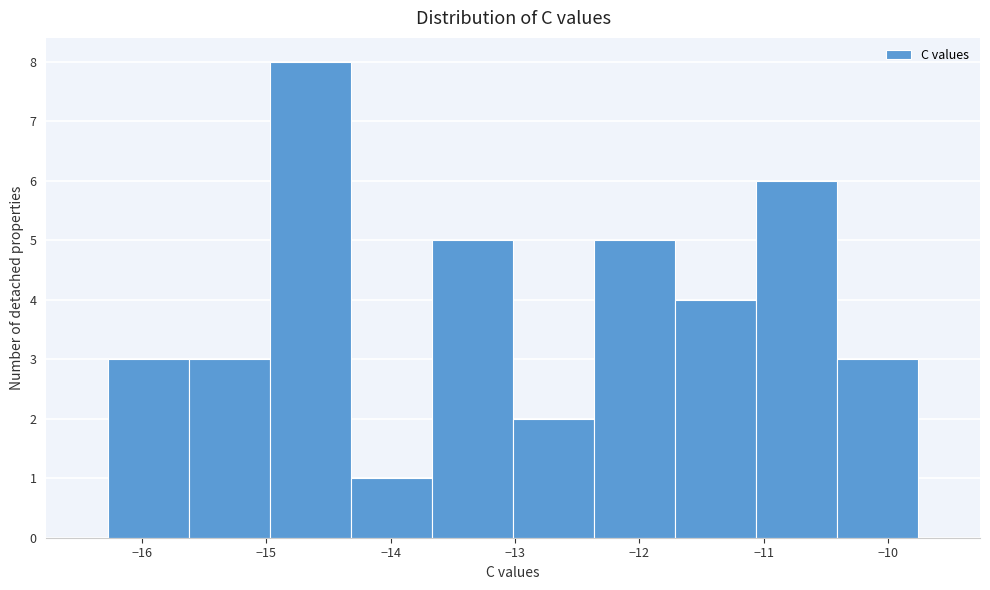

What is the height of the bar covering -13.7 to -13.0 on the x-axis? Neither the bar edges nor the heights are printed on the chart, so give them approximately, as read against the axes.

5